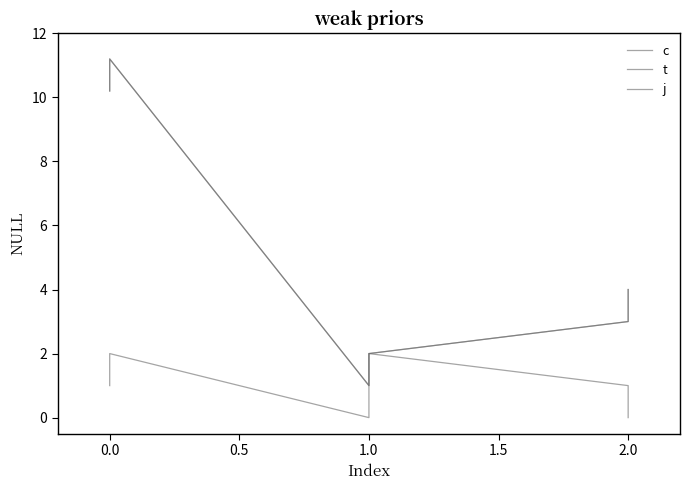

True or false: j and t cross at least once.

False